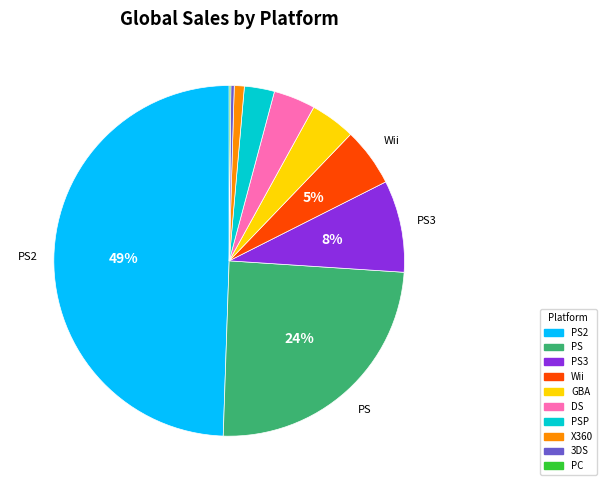

To the nearest percent, what is the average slice percentage?

10%